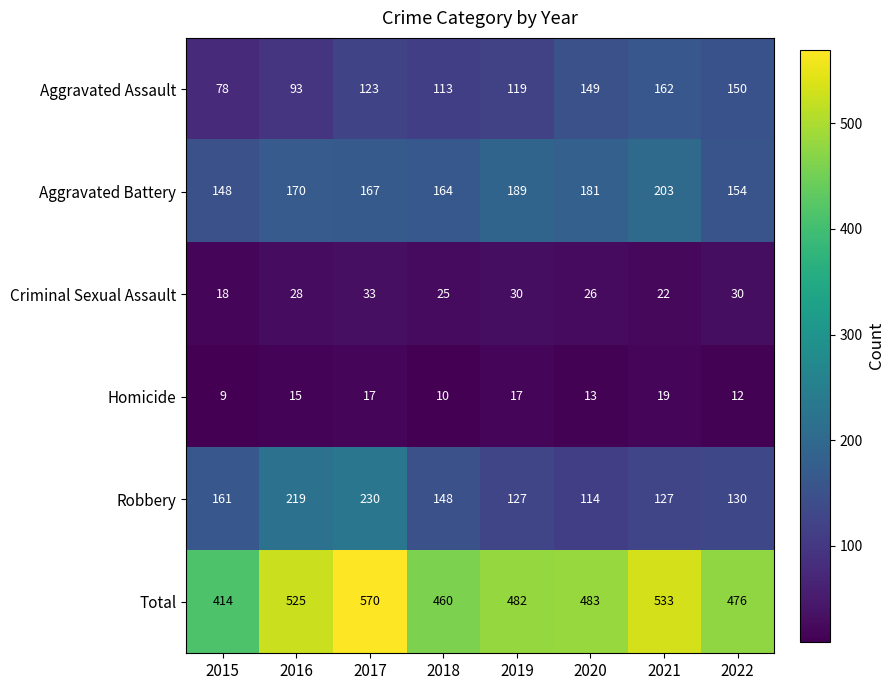

What is the sum of all Criminal Sexual Assault values?

212